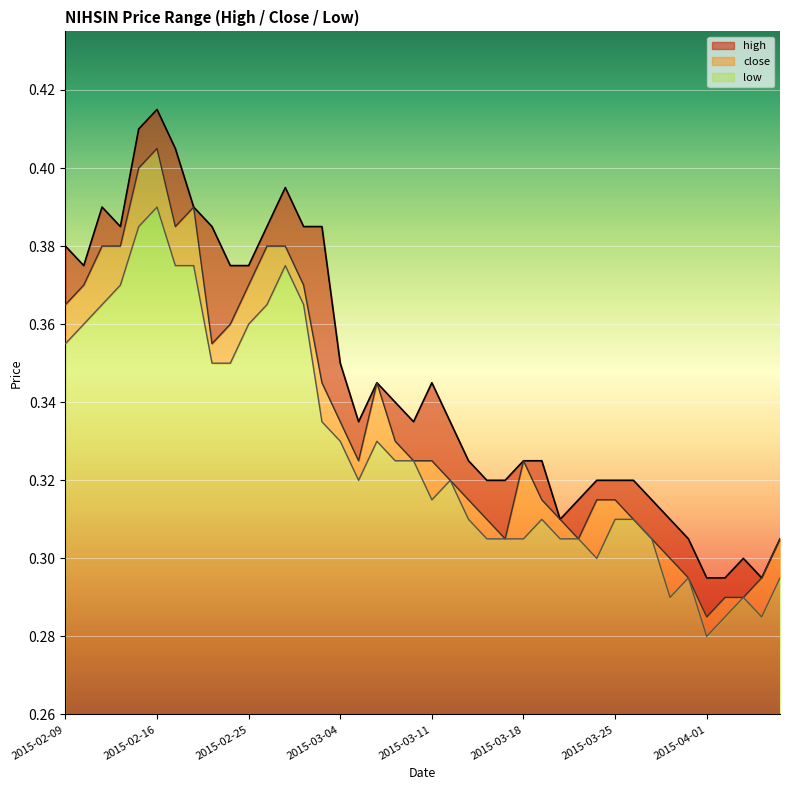

True or false: high has more than 2 interior local peaks.

True